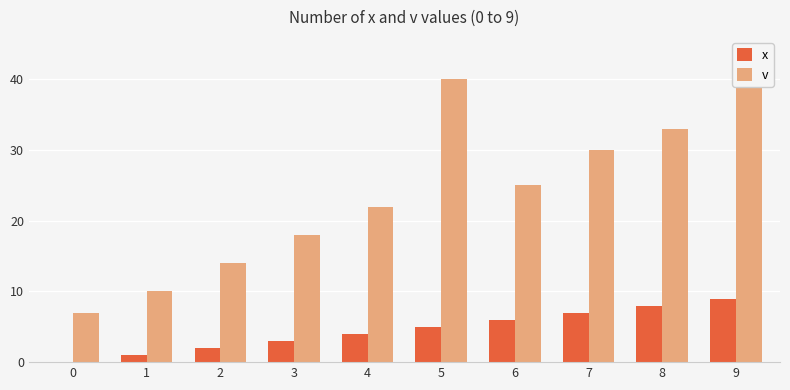

At how many categories does at least one series exceed 2?

10